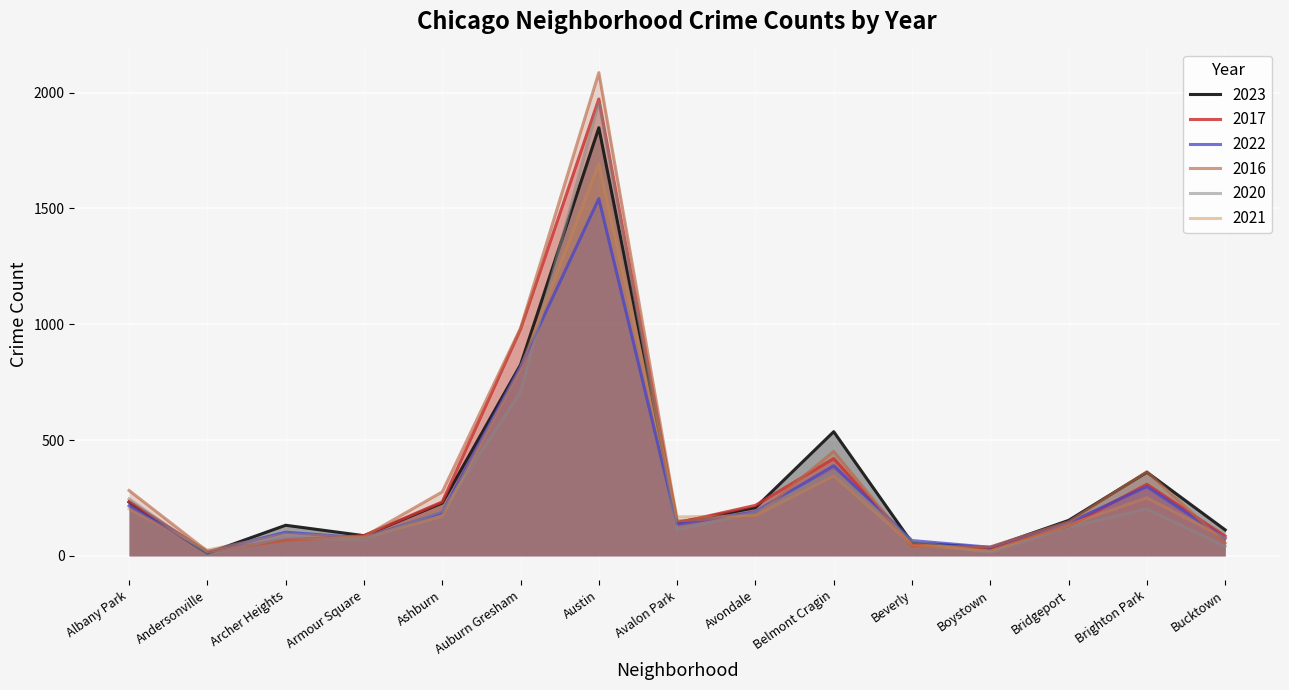

List the labels in order of 2016 value, smallest first.

Andersonville, Boystown, Beverly, Bucktown, Archer Heights, Armour Square, Bridgeport, Avalon Park, Avondale, Ashburn, Albany Park, Brighton Park, Belmont Cragin, Auburn Gresham, Austin